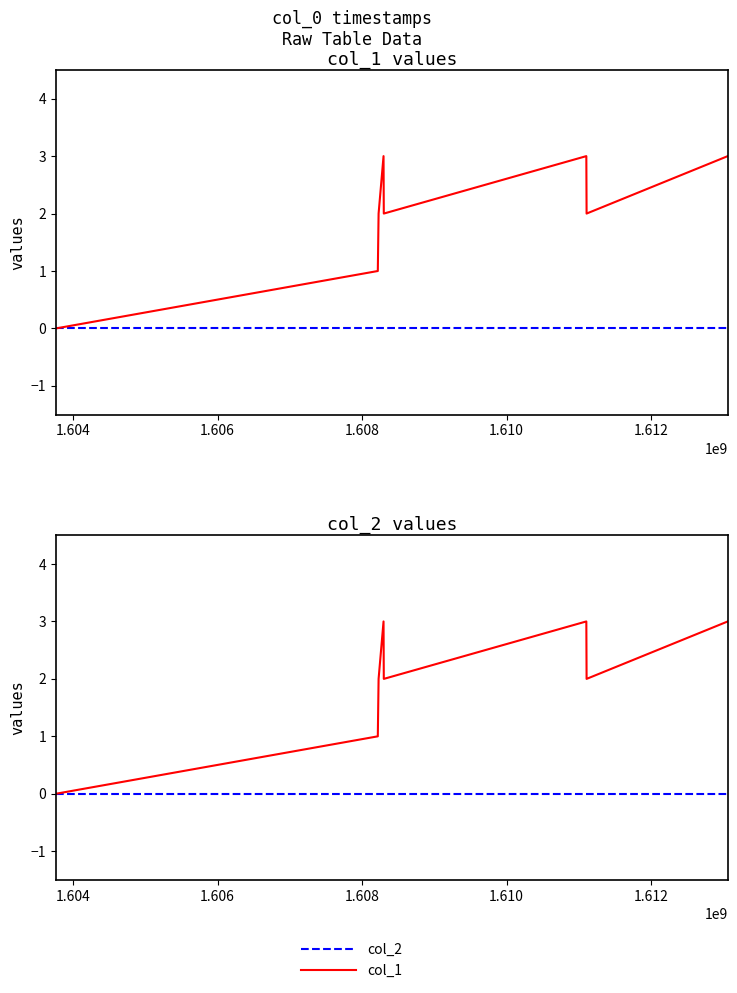

True or false: col_2 and col_1 intersect in this chart.

False